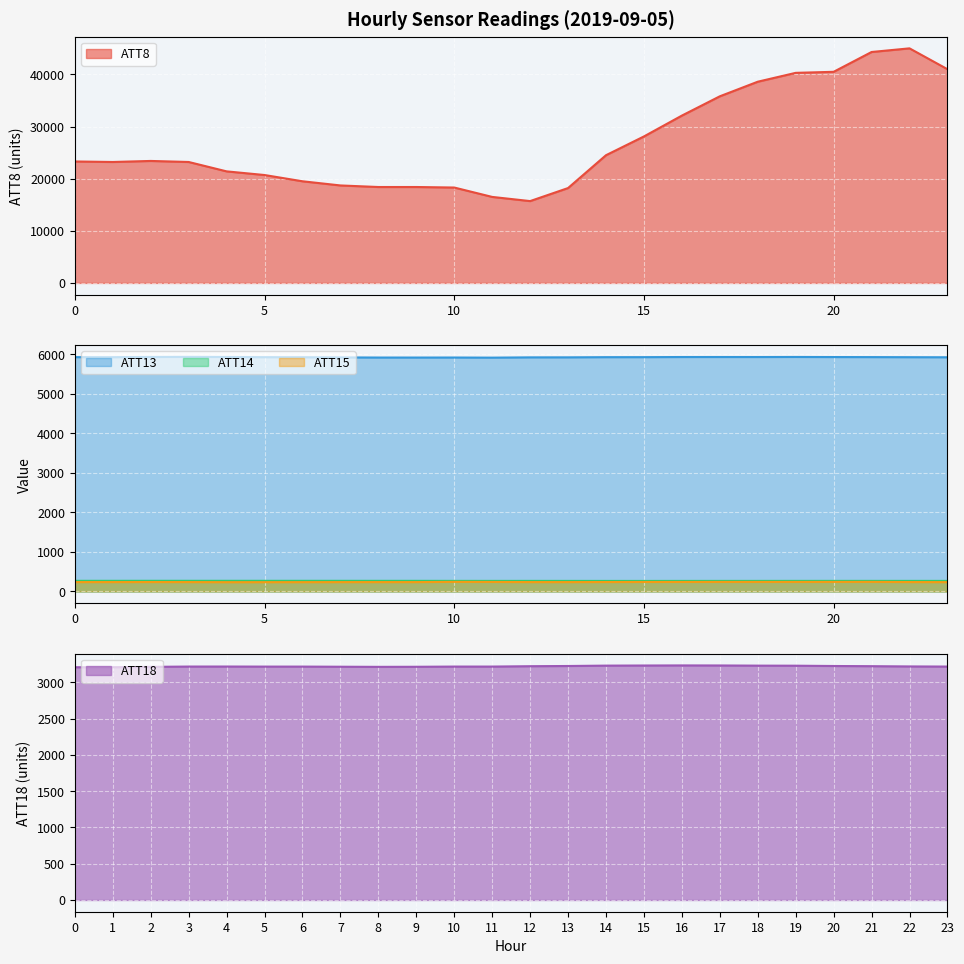

What is the smallest value displayed?

235.0